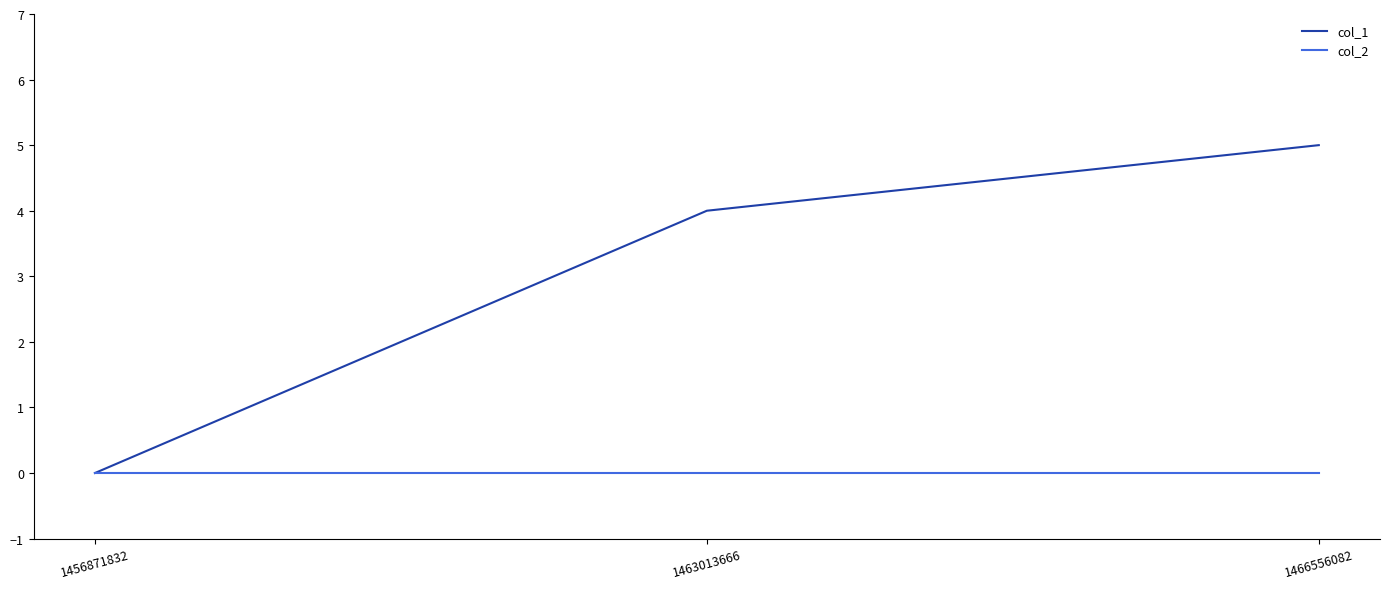

At which category does the chart reach its peak across all series?

1466556082